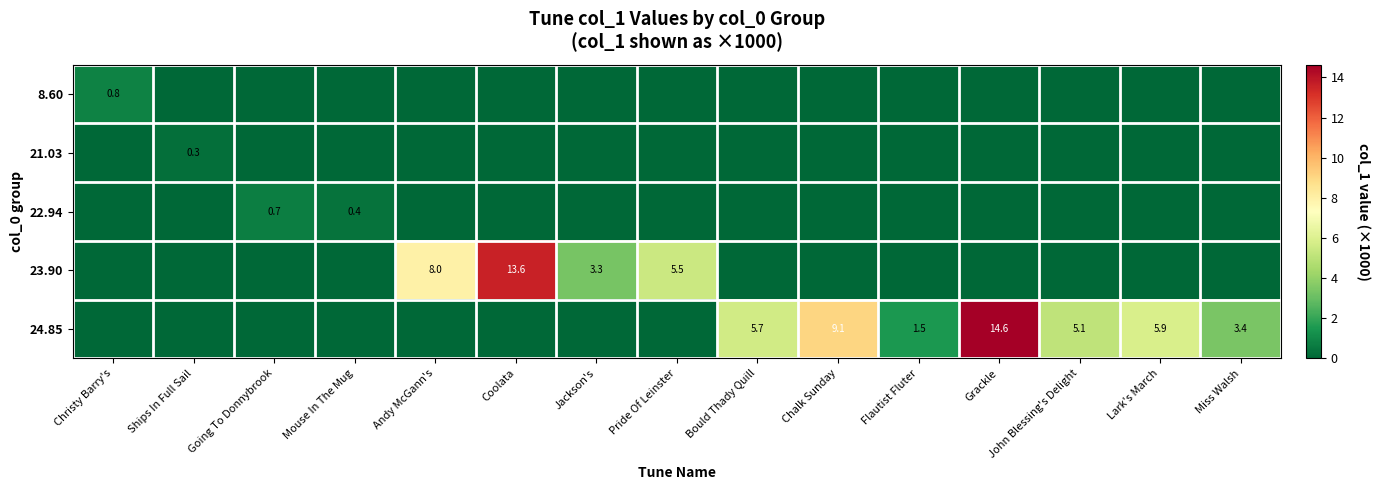

At which category is the sum across all series the highest?

Grackle